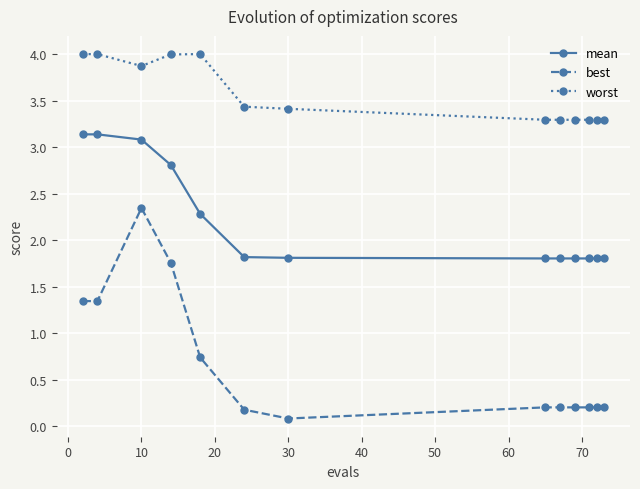

List the series in order of their peak value, lowest first.

best, mean, worst